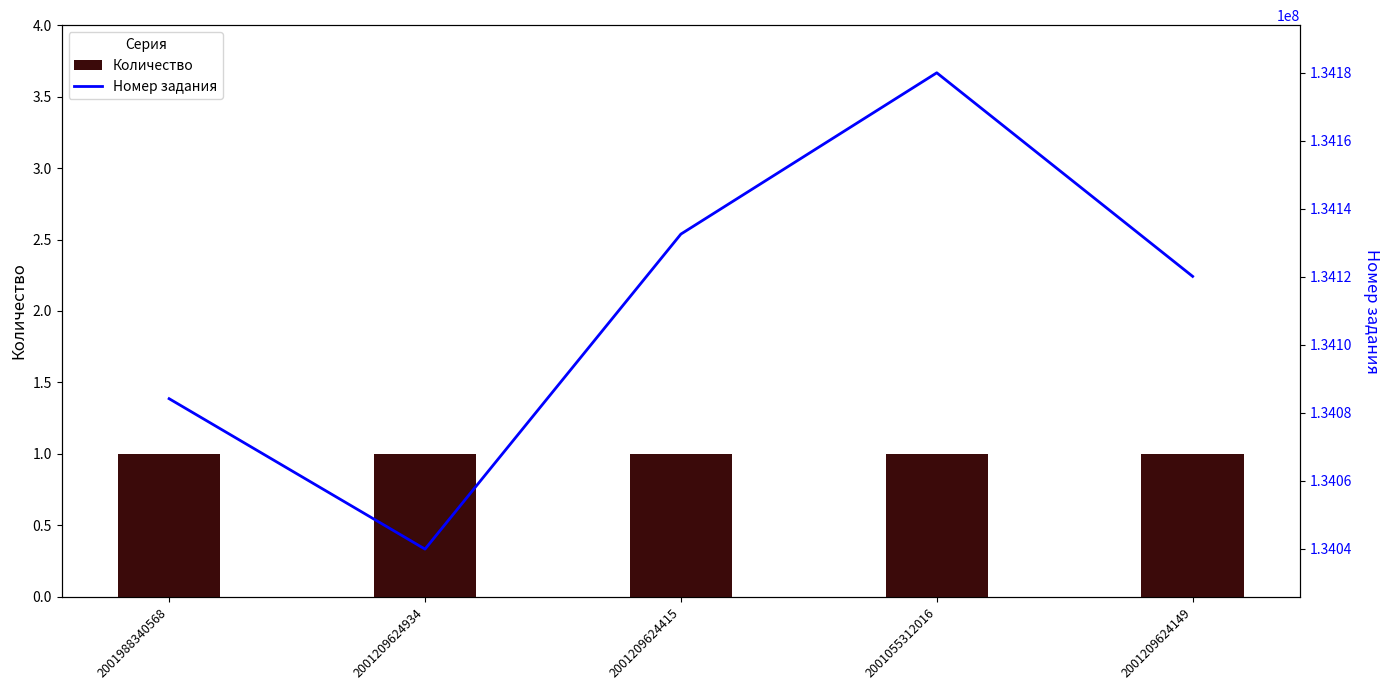

Which series has the largest total across all categories?

Номер задания